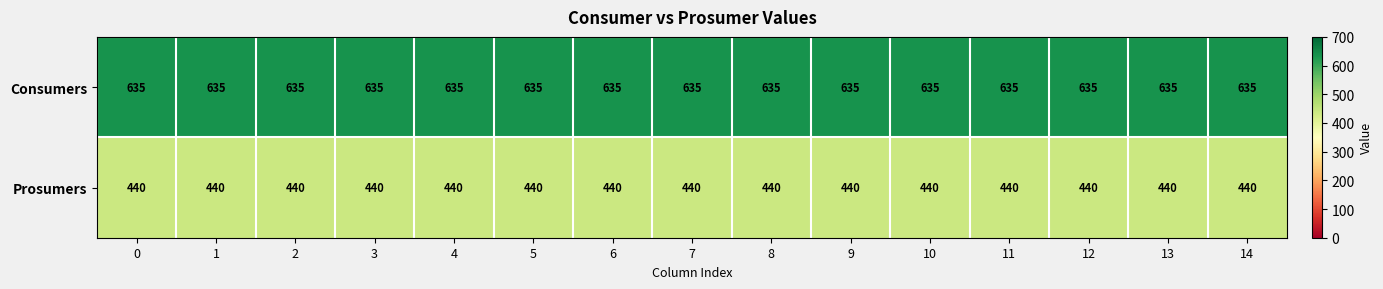

What is the average value of the Prosumers series?

440